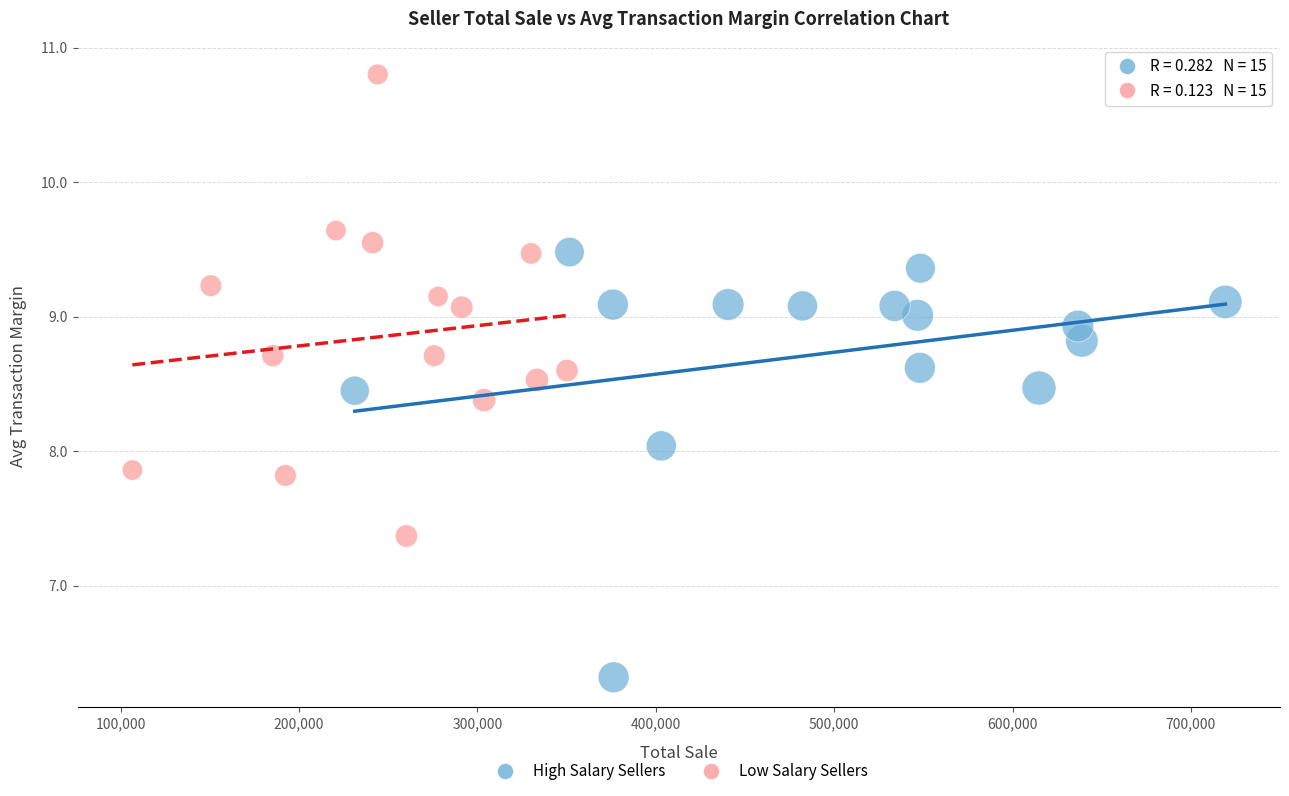

Which series contains the highest Y value?

Low Salary Sellers